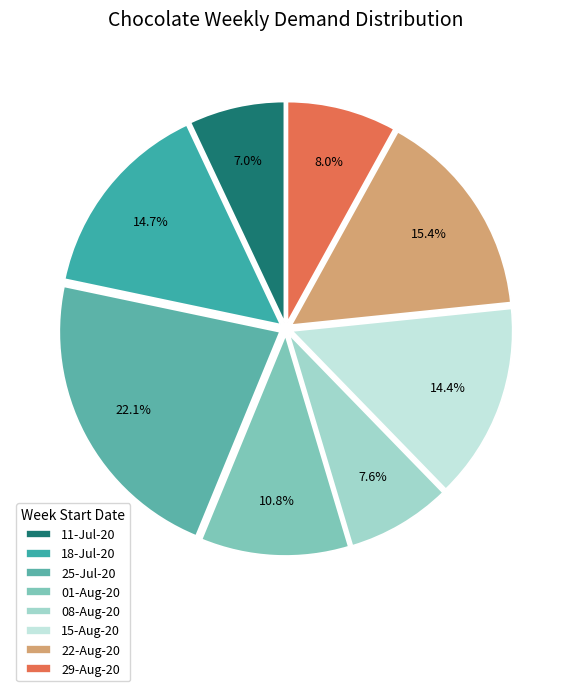

Which slice is the smallest?

11-Jul-20